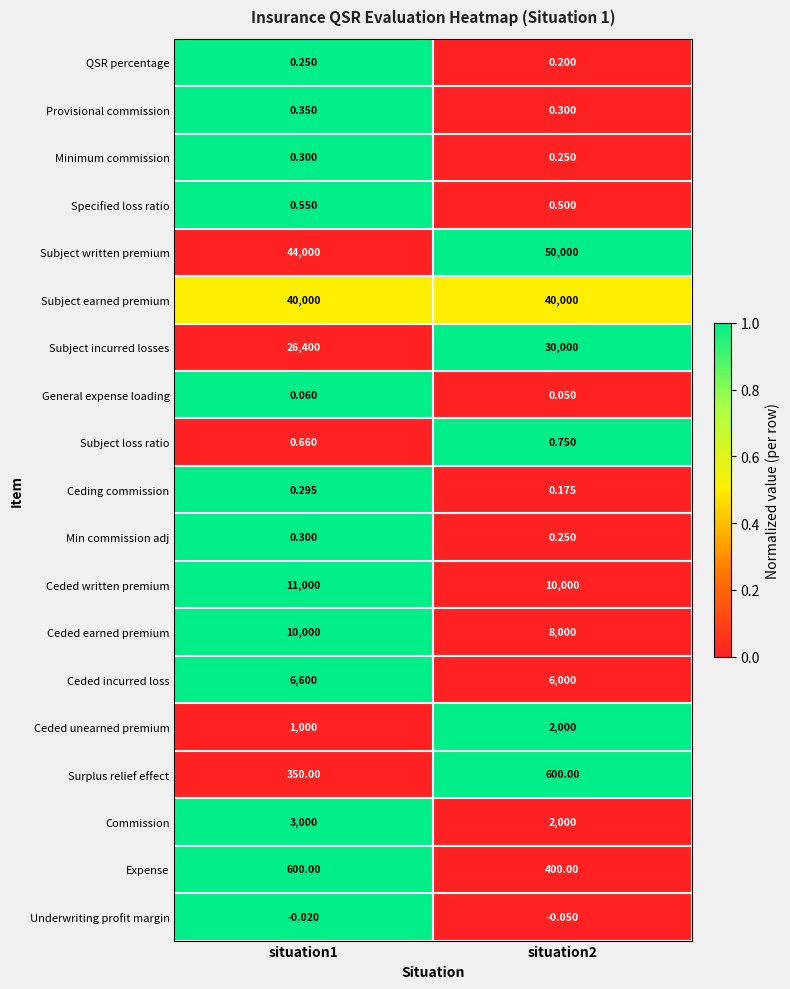

Is the value of Subject written premium at situation2 greater than the value of Specified loss ratio at situation2?

Yes